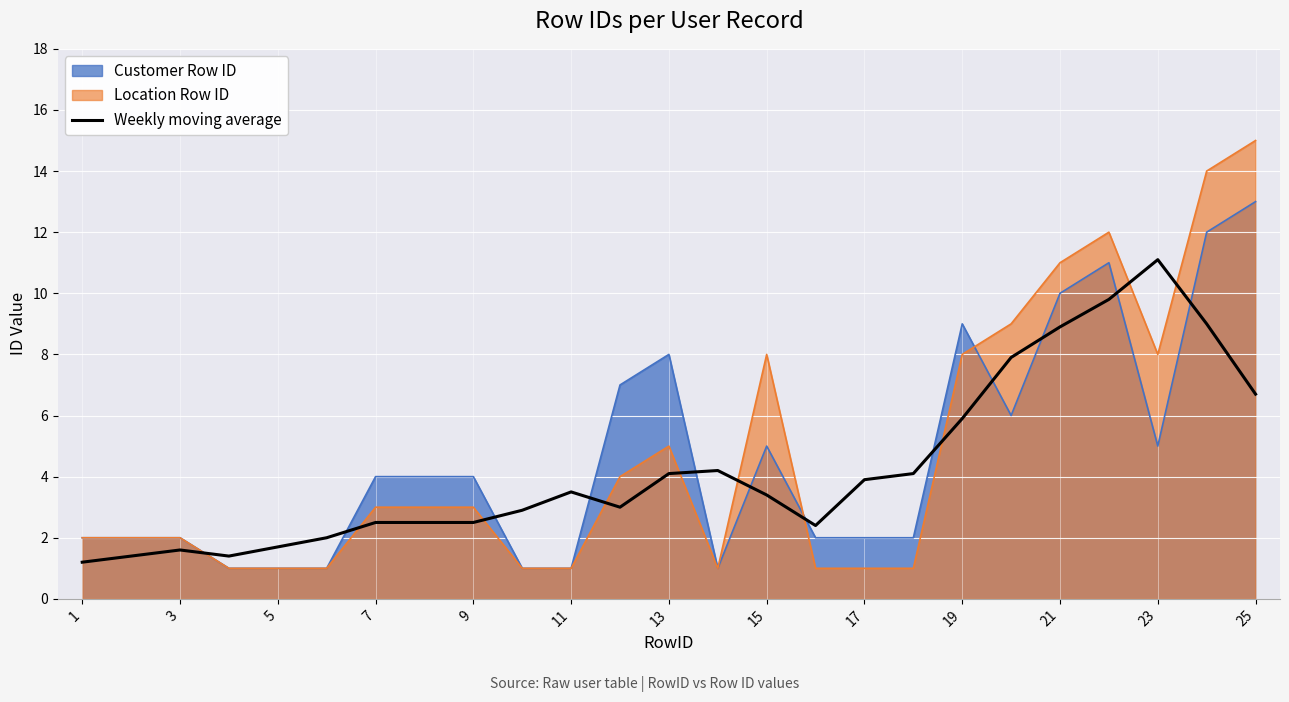

Rank the series by their maximum value, from lowest to highest.

Weekly moving average, Customer Row ID, Location Row ID